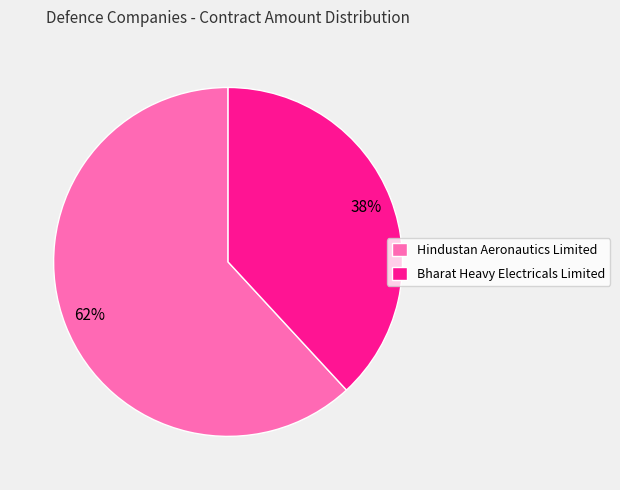

Between Bharat Heavy Electricals Limited and Hindustan Aeronautics Limited, which is larger?

Hindustan Aeronautics Limited